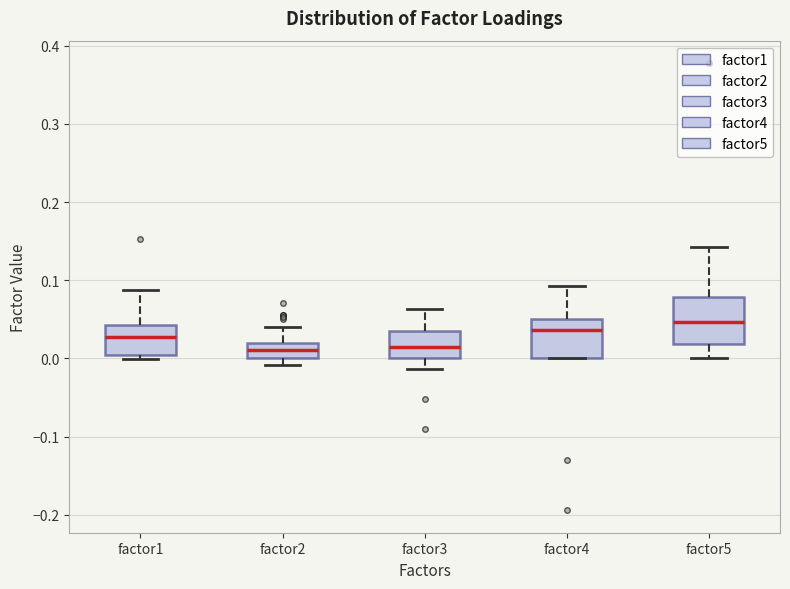

Where is the lower edge of the box for factor5 on the y-axis? The values are not printed on the chart, so give them approximately, as read against the axis.

0.02